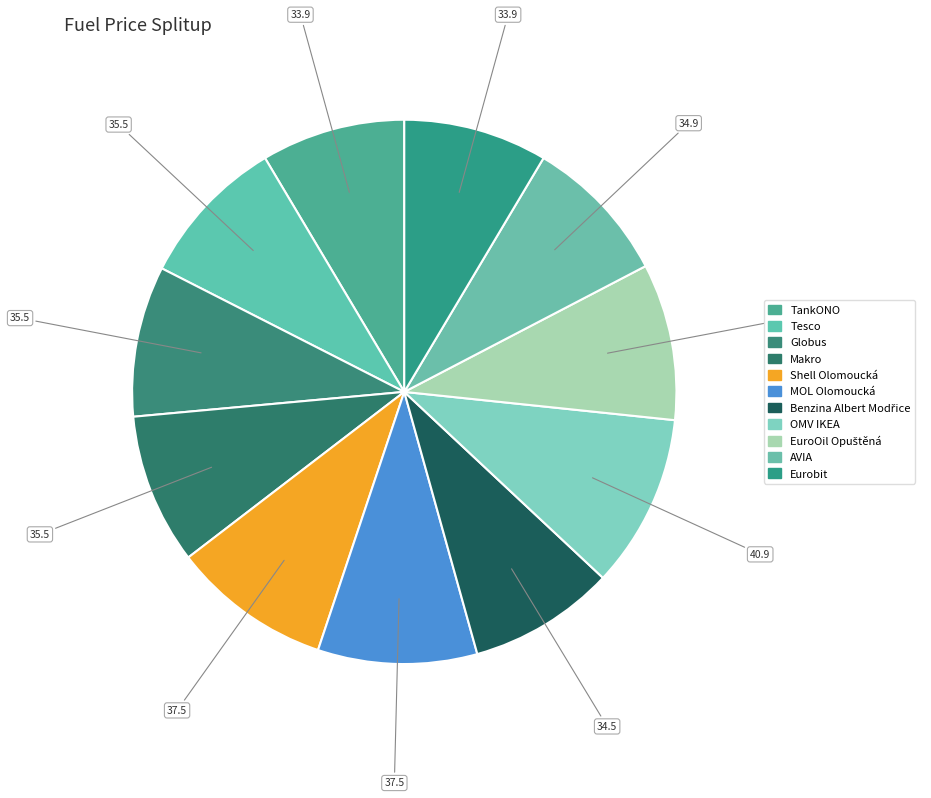

Count the number of slices in the pie.

11